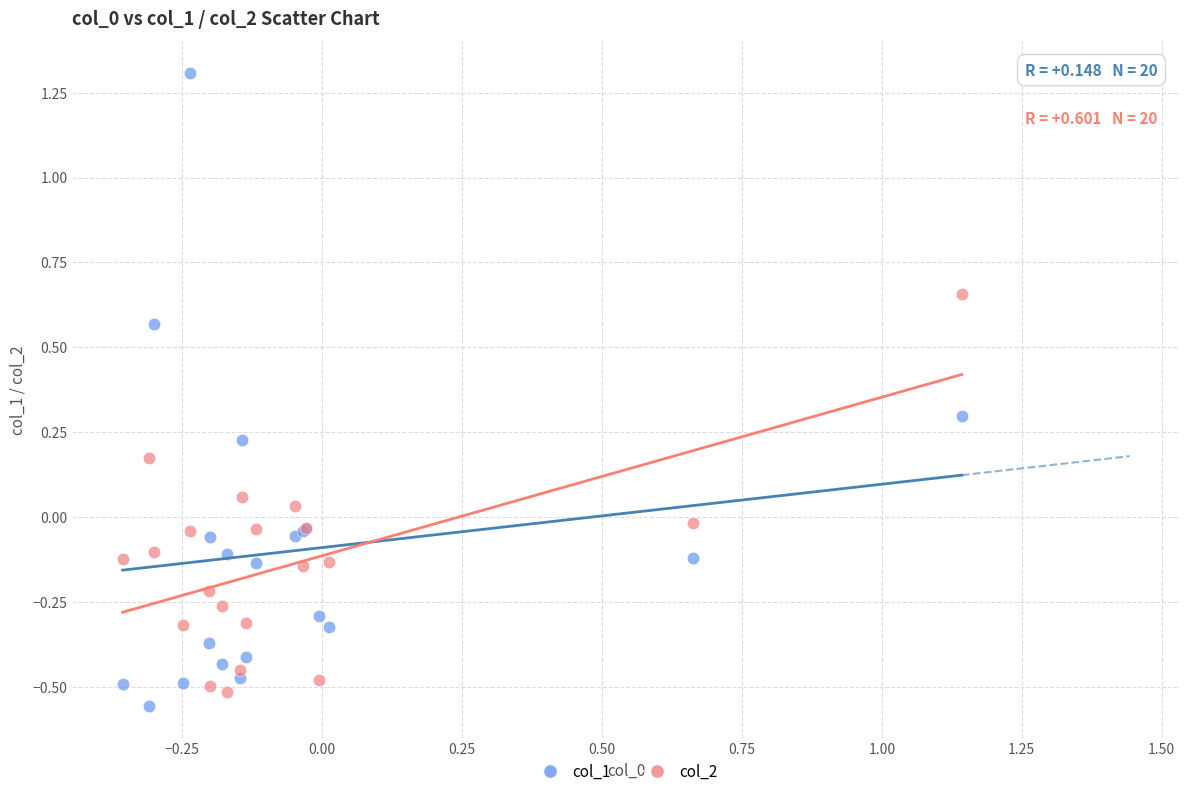

Which series contains the lowest Y value?

col_1